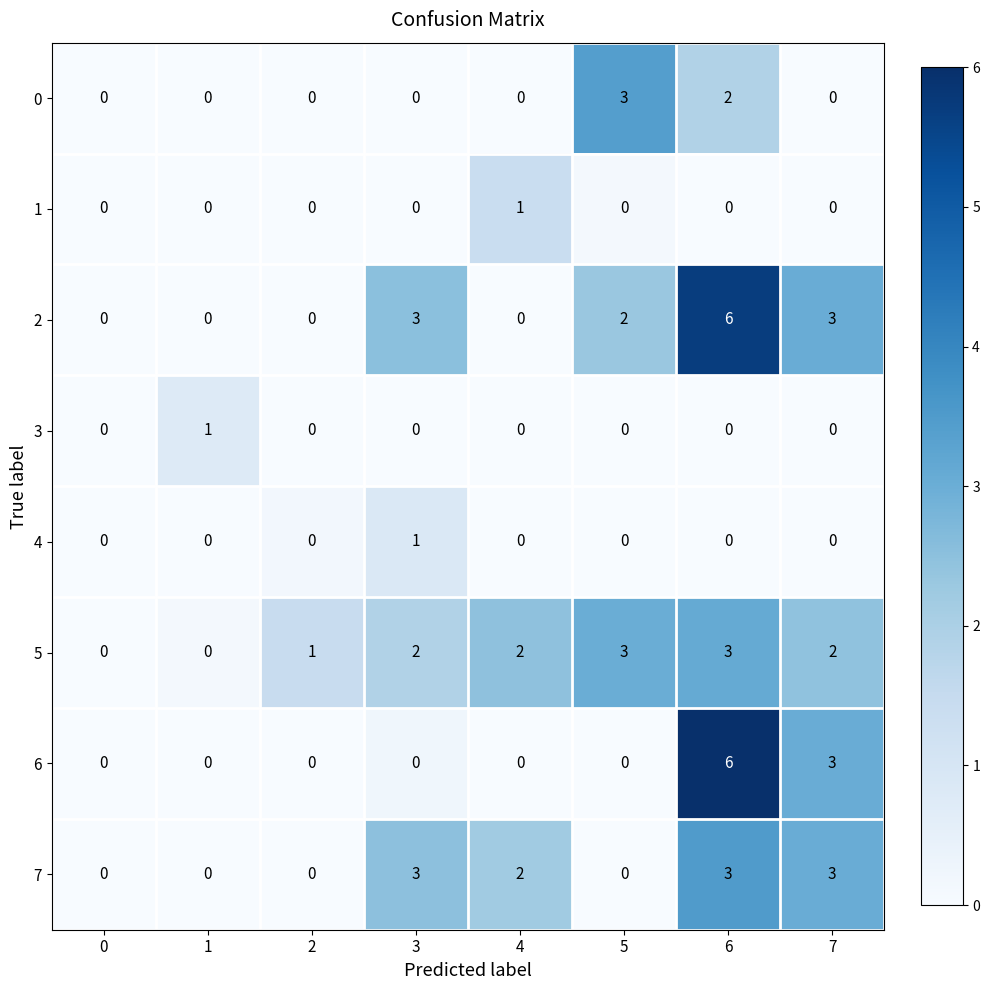

The value of 4 at 0 is 0. True or false?

True